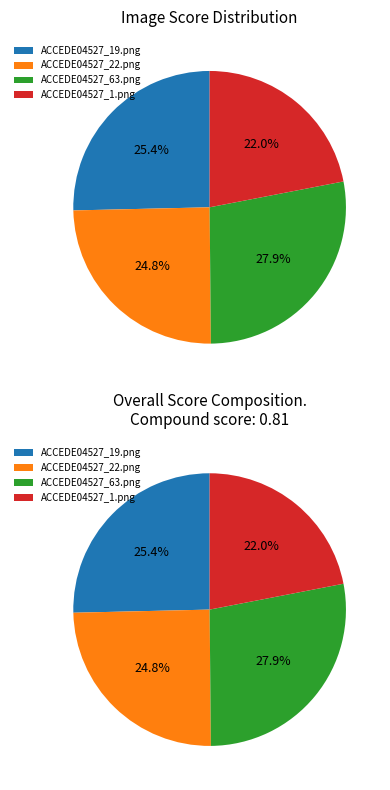

To the nearest percent, what portion does ACCEDE04527_1.png represent?

22%